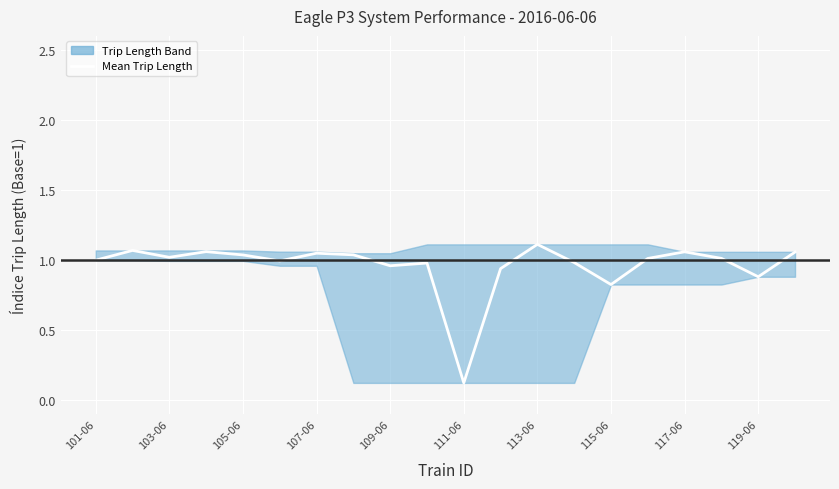

What is the greatest value displayed?

1.1